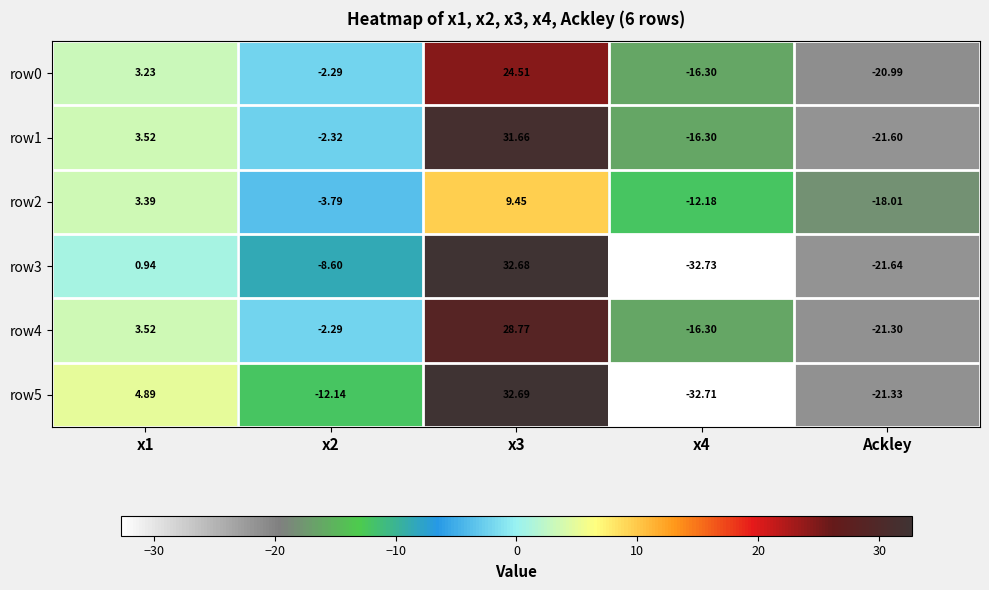

Which series has the largest total across all categories?

row1